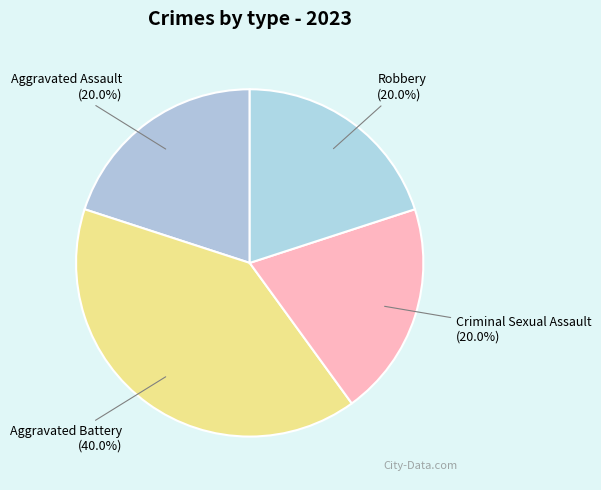

Is the sum of Criminal Sexual Assault and Aggravated Assault greater than half?

No